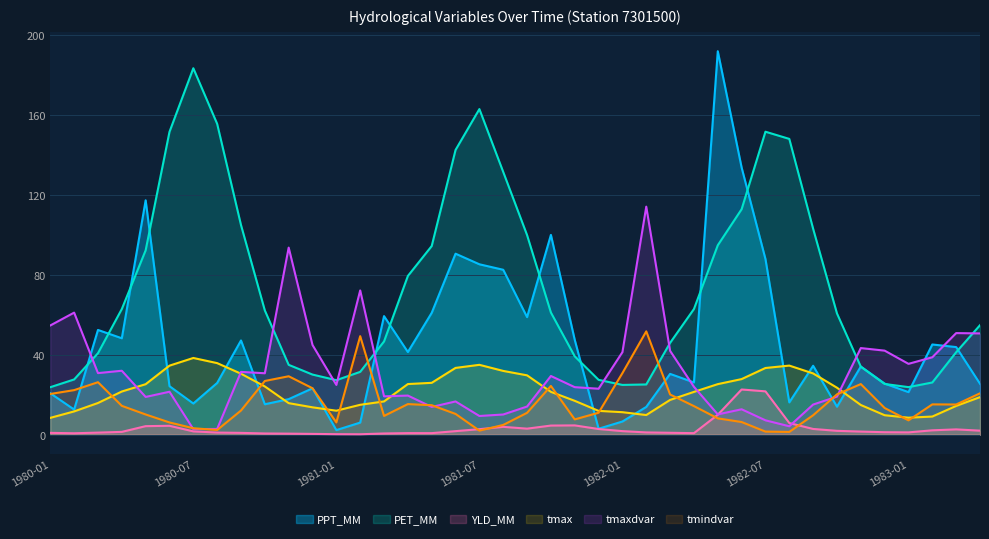

Is it true that PET_MM equals 35.0 at 1980-11?

True